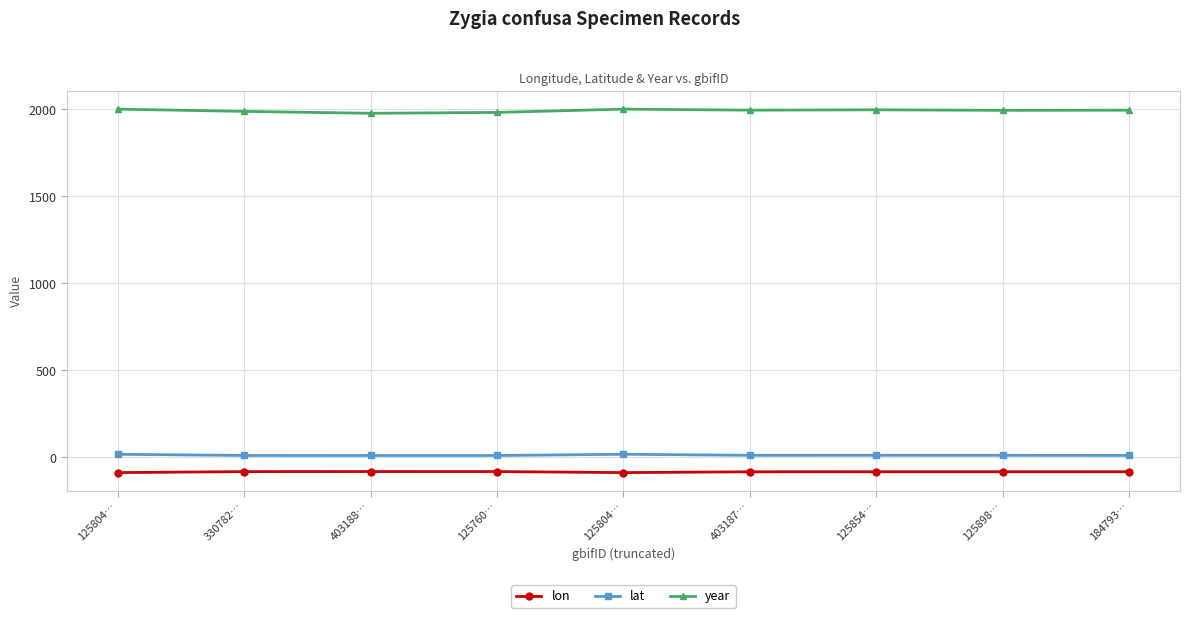

What is the label of the 4th point from the right?

403187…